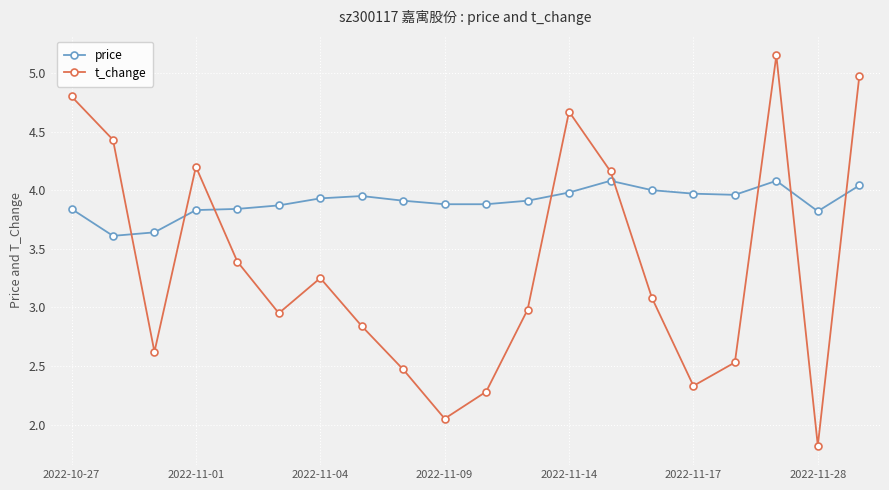

What is the value of the t_change point at the 15th from the left?

3.1